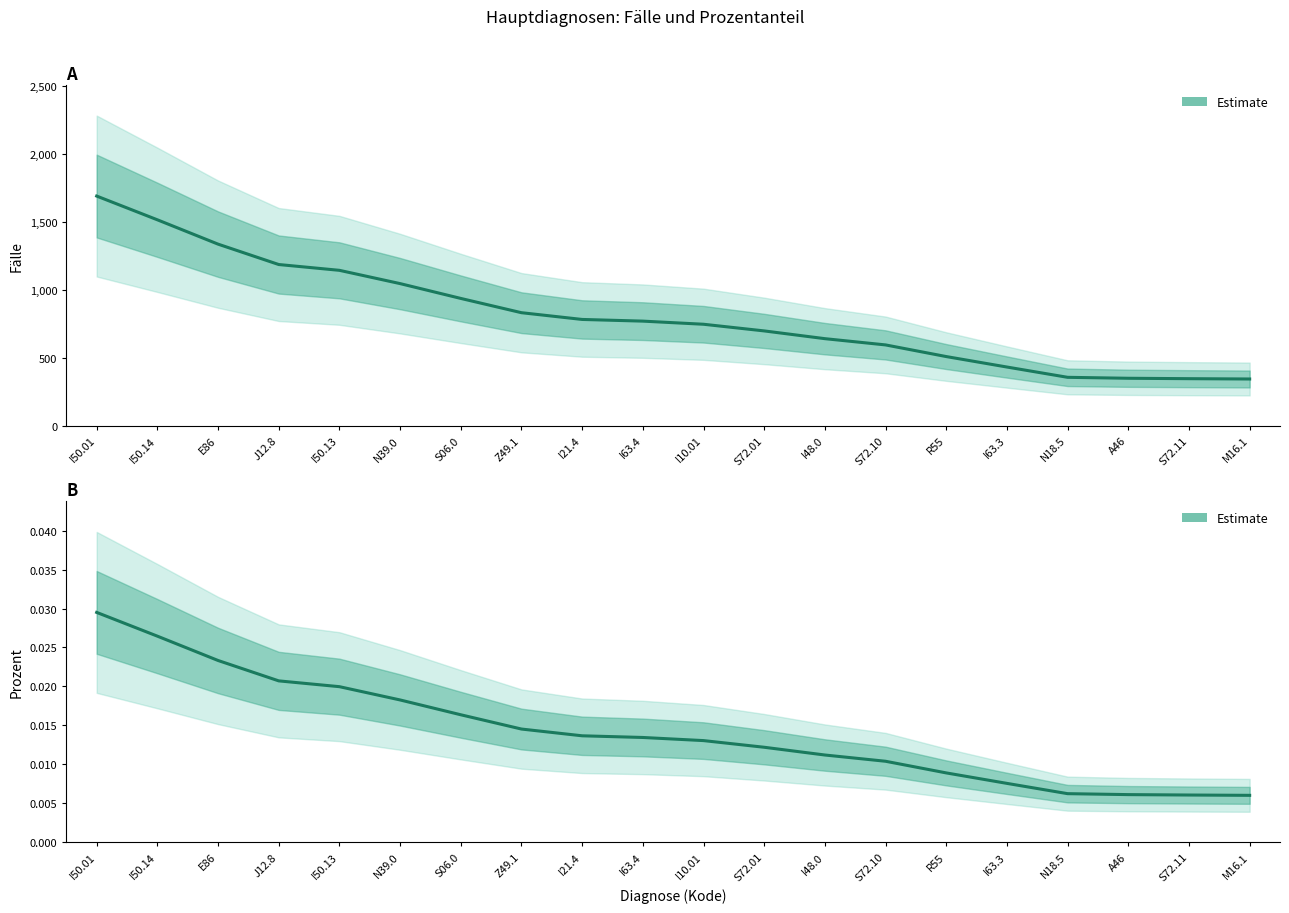

What is the label of the 8th point from the left?

Z49.1